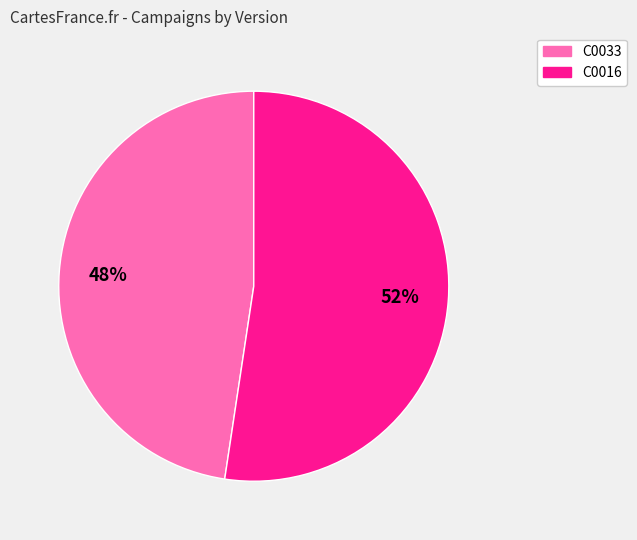

How many segments does this pie chart have?

2